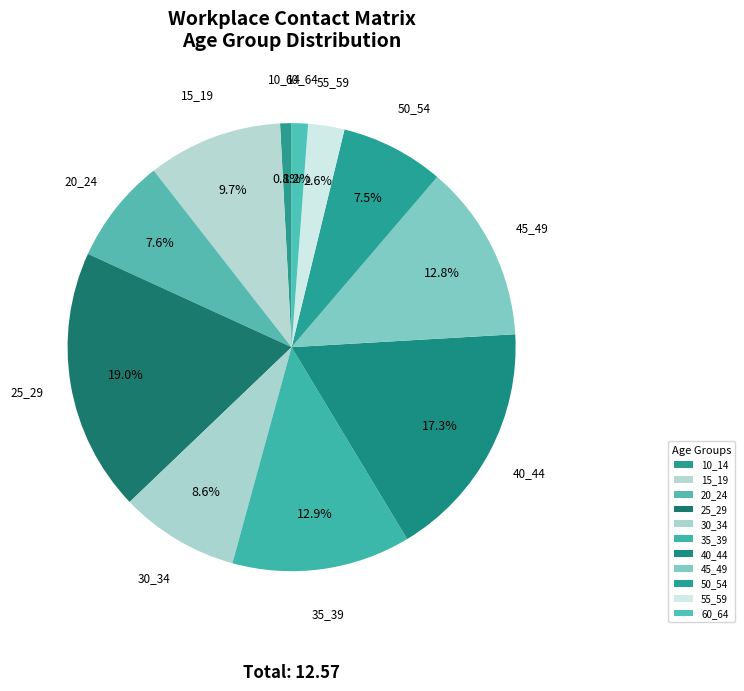

Count the number of slices in the pie.

11